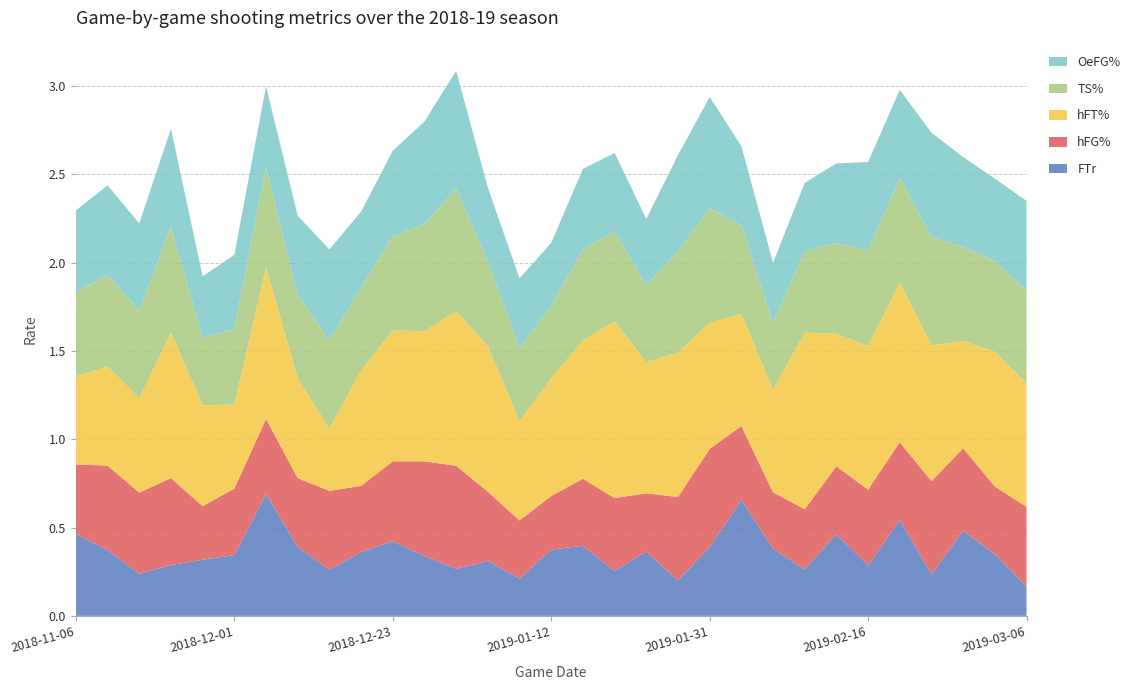

Reading right to left, extract all data points from this chart.

FTr: 2019-03-06=0.2	2019-03-02=0.3	2019-02-28=0.5	2019-02-23=0.2	2019-02-21=0.5	2019-02-16=0.3	2019-02-14=0.5	2019-02-09=0.3	2019-02-07=0.4	2019-02-02=0.7	2019-01-31=0.4	2019-01-26=0.2	2019-01-24=0.4	2019-01-19=0.3	2019-01-17=0.4	2019-01-12=0.4	2019-01-10=0.2	2019-01-05=0.3	2019-01-03=0.3	2018-12-30=0.3	2018-12-23=0.4	2018-12-22=0.4	2018-12-19=0.3	2018-12-17=0.4	2018-12-08=0.7	2018-12-01=0.3	2018-11-28=0.3	2018-11-25=0.3	2018-11-21=0.2	2018-11-10=0.4	2018-11-06=0.5
hFG%: 2019-03-06=0.5	2019-03-02=0.4	2019-02-28=0.5	2019-02-23=0.5	2019-02-21=0.4	2019-02-16=0.4	2019-02-14=0.4	2019-02-09=0.3	2019-02-07=0.3	2019-02-02=0.4	2019-01-31=0.6	2019-01-26=0.5	2019-01-24=0.3	2019-01-19=0.4	2019-01-17=0.4	2019-01-12=0.3	2019-01-10=0.3	2019-01-05=0.4	2019-01-03=0.6	2018-12-30=0.5	2018-12-23=0.5	2018-12-22=0.4	2018-12-19=0.4	2018-12-17=0.4	2018-12-08=0.4	2018-12-01=0.4	2018-11-28=0.3	2018-11-25=0.5	2018-11-21=0.5	2018-11-10=0.5	2018-11-06=0.4
hFT%: 2019-03-06=0.7	2019-03-02=0.8	2019-02-28=0.6	2019-02-23=0.8	2019-02-21=0.9	2019-02-16=0.8	2019-02-14=0.8	2019-02-09=1.0	2019-02-07=0.6	2019-02-02=0.6	2019-01-31=0.7	2019-01-26=0.8	2019-01-24=0.7	2019-01-19=1.0	2019-01-17=0.8	2019-01-12=0.7	2019-01-10=0.6	2019-01-05=0.8	2019-01-03=0.9	2018-12-30=0.7	2018-12-23=0.7	2018-12-22=0.7	2018-12-19=0.4	2018-12-17=0.6	2018-12-08=0.9	2018-12-01=0.5	2018-11-28=0.6	2018-11-25=0.8	2018-11-21=0.5	2018-11-10=0.6	2018-11-06=0.5
TS%: 2019-03-06=0.5	2019-03-02=0.5	2019-02-28=0.5	2019-02-23=0.6	2019-02-21=0.6	2019-02-16=0.5	2019-02-14=0.5	2019-02-09=0.5	2019-02-07=0.4	2019-02-02=0.5	2019-01-31=0.6	2019-01-26=0.6	2019-01-24=0.4	2019-01-19=0.5	2019-01-17=0.5	2019-01-12=0.4	2019-01-10=0.4	2019-01-05=0.5	2019-01-03=0.7	2018-12-30=0.6	2018-12-23=0.5	2018-12-22=0.5	2018-12-19=0.5	2018-12-17=0.5	2018-12-08=0.6	2018-12-01=0.4	2018-11-28=0.4	2018-11-25=0.6	2018-11-21=0.5	2018-11-10=0.5	2018-11-06=0.5
OeFG%: 2019-03-06=0.5	2019-03-02=0.5	2019-02-28=0.5	2019-02-23=0.6	2019-02-21=0.5	2019-02-16=0.5	2019-02-14=0.5	2019-02-09=0.4	2019-02-07=0.3	2019-02-02=0.4	2019-01-31=0.6	2019-01-26=0.5	2019-01-24=0.4	2019-01-19=0.4	2019-01-17=0.5	2019-01-12=0.4	2019-01-10=0.4	2019-01-05=0.4	2019-01-03=0.7	2018-12-30=0.6	2018-12-23=0.5	2018-12-22=0.4	2018-12-19=0.5	2018-12-17=0.4	2018-12-08=0.5	2018-12-01=0.4	2018-11-28=0.3	2018-11-25=0.6	2018-11-21=0.5	2018-11-10=0.5	2018-11-06=0.5